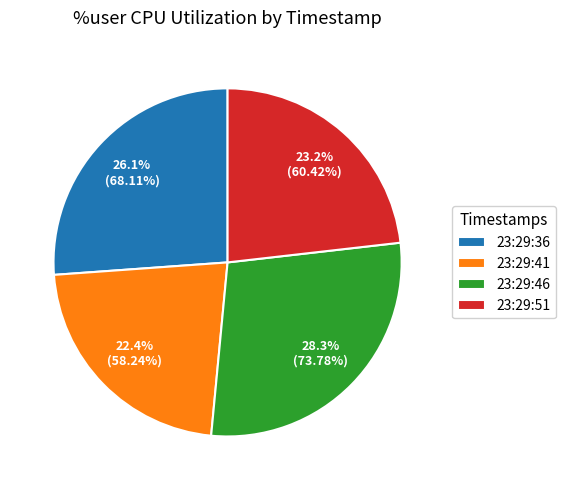

Rank the categories by value from highest to lowest.

23:29:46, 23:29:36, 23:29:51, 23:29:41